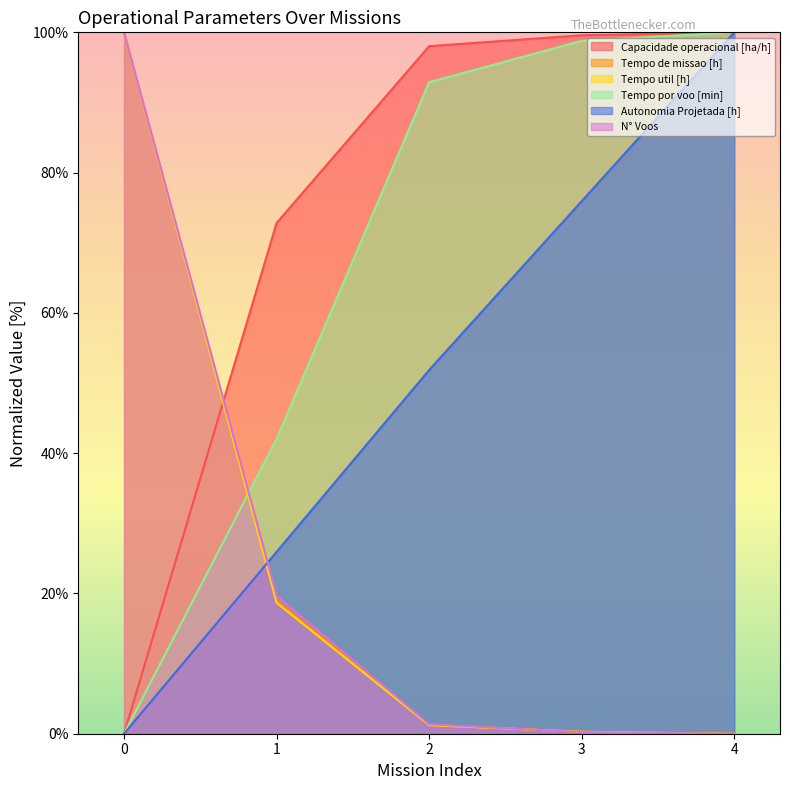

True or false: Capacidade operacional [ha/h] and Tempo por voo [min] cross at least once.

False